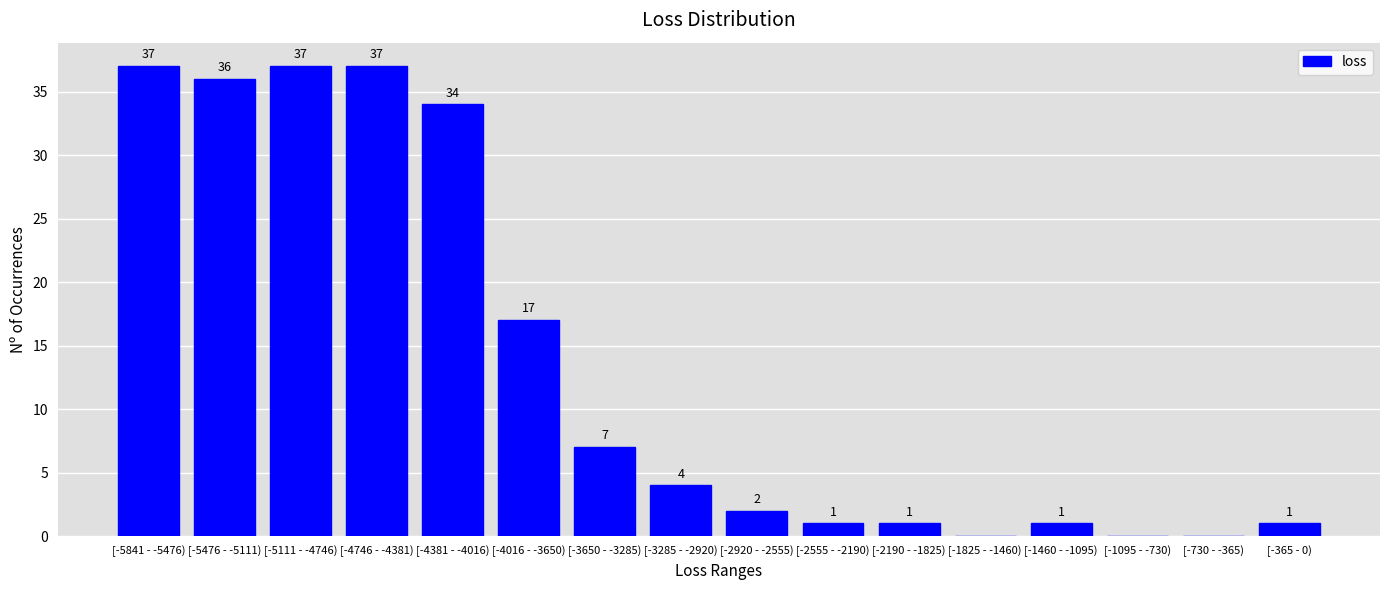

Reading left to right, what are all the values shown in this chart?

[-5841 - -5476)=37	[-5476 - -5111)=36	[-5111 - -4746)=37	[-4746 - -4381)=37	[-4381 - -4016)=34	[-4016 - -3650)=17	[-3650 - -3285)=7	[-3285 - -2920)=4	[-2920 - -2555)=2	[-2555 - -2190)=1	[-2190 - -1825)=1	[-1825 - -1460)=0	[-1460 - -1095)=1	[-1095 - -730)=0	[-730 - -365)=0	[-365 - 0)=1